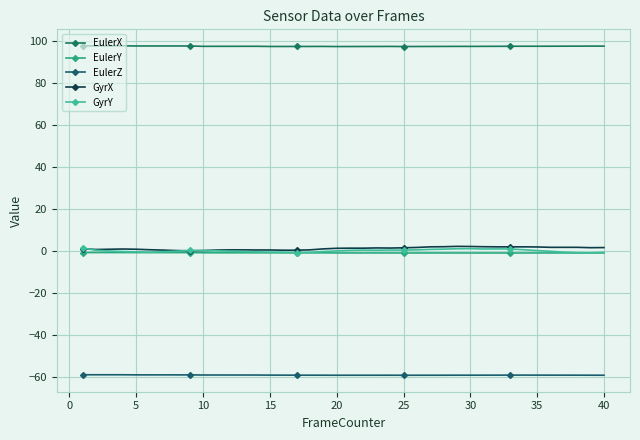

True or false: EulerX and EulerZ cross at least once.

False